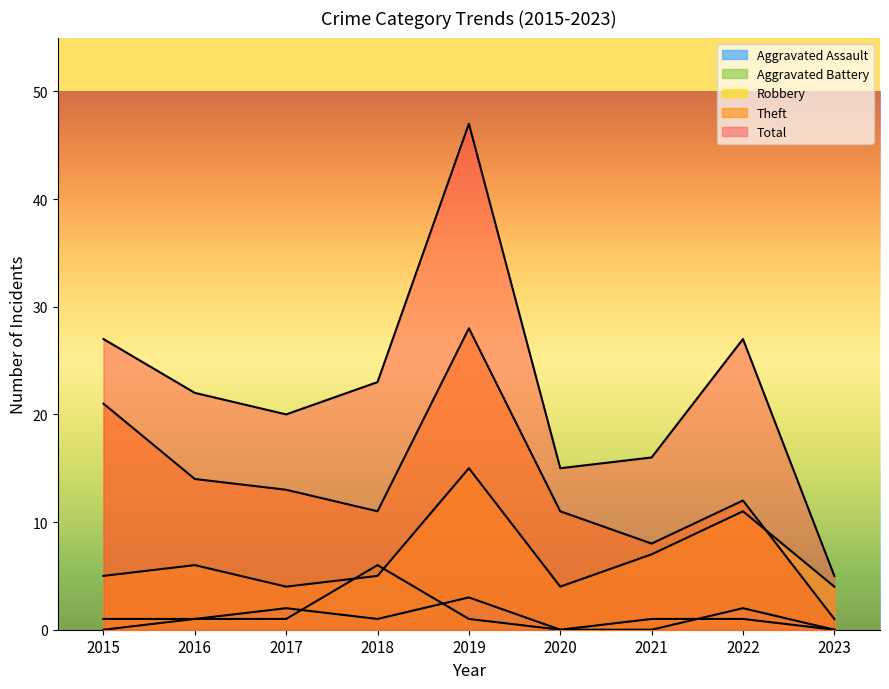

Which label corresponds to the smallest value in the chart?

2020